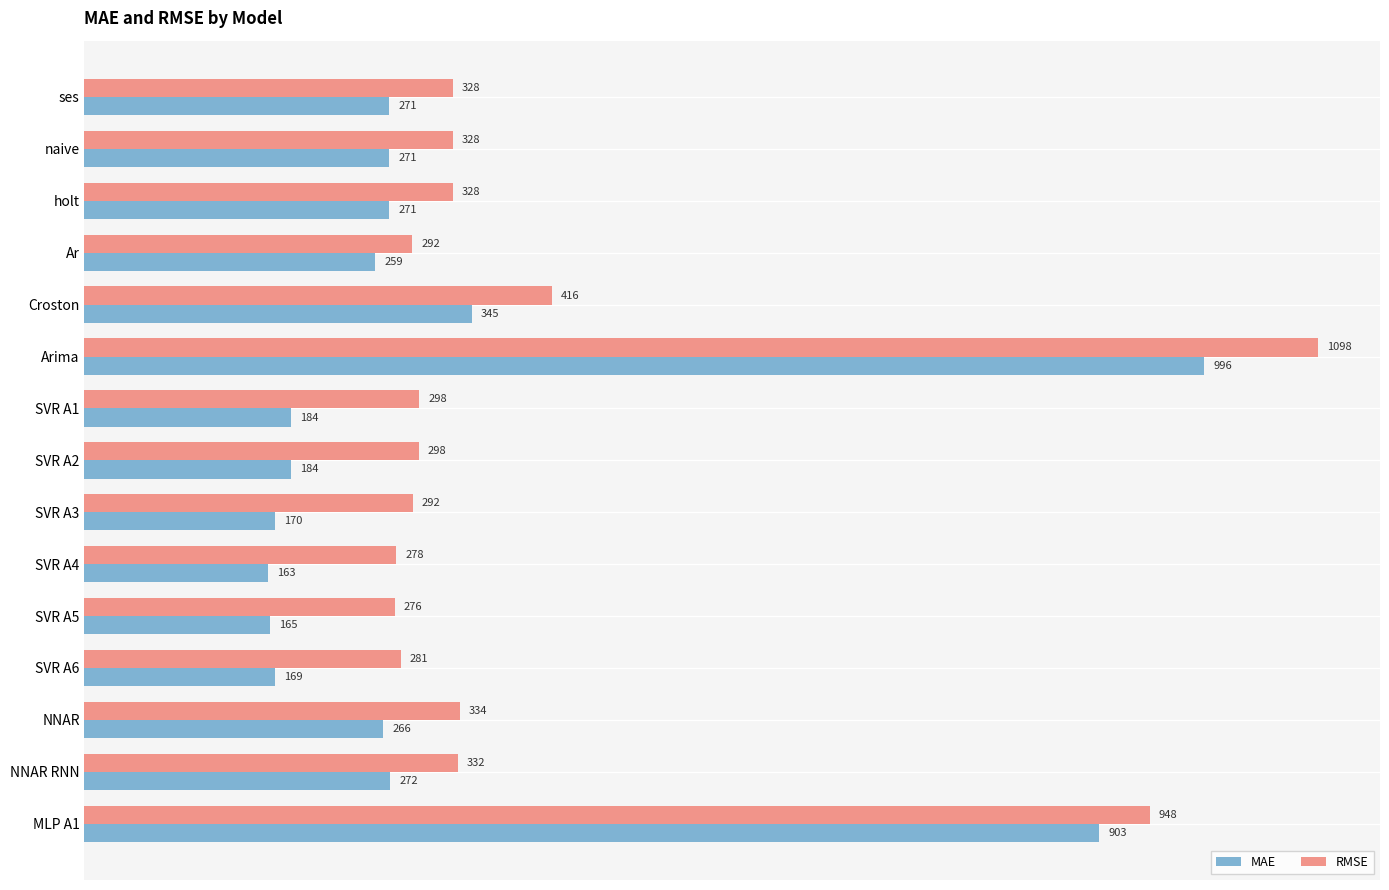

Where is MAE nearest to the value 579?

Croston